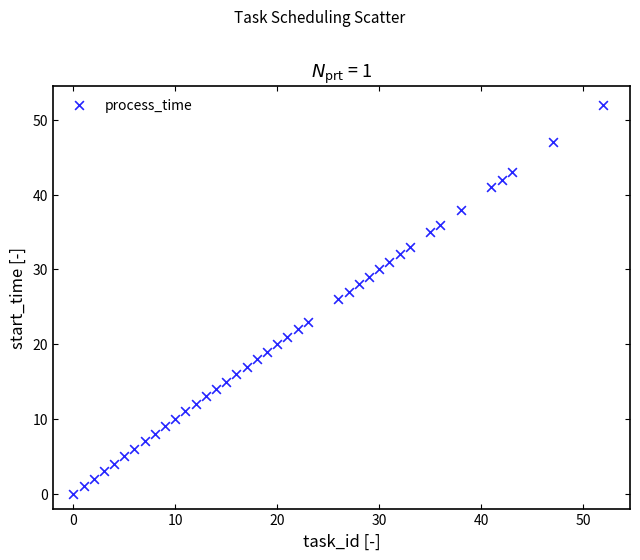

What is the range of Y values (max minus min)?

52